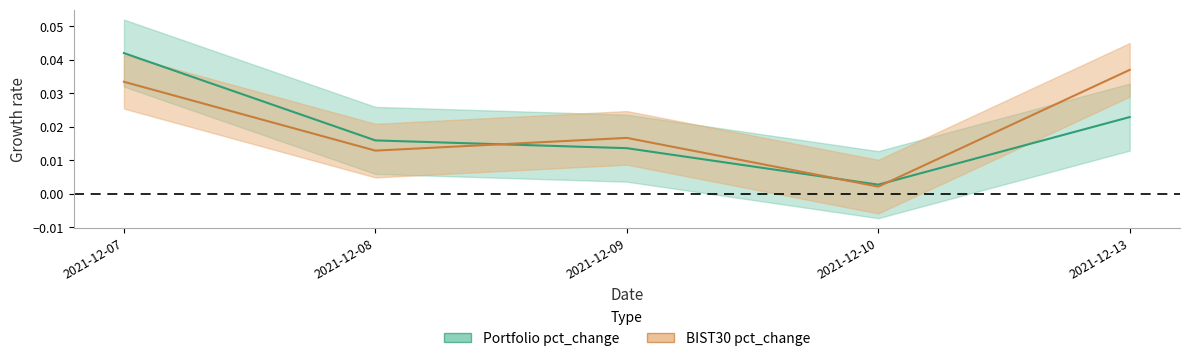

Where is Portfolio pct_change nearest to the value 0?

2021-12-10